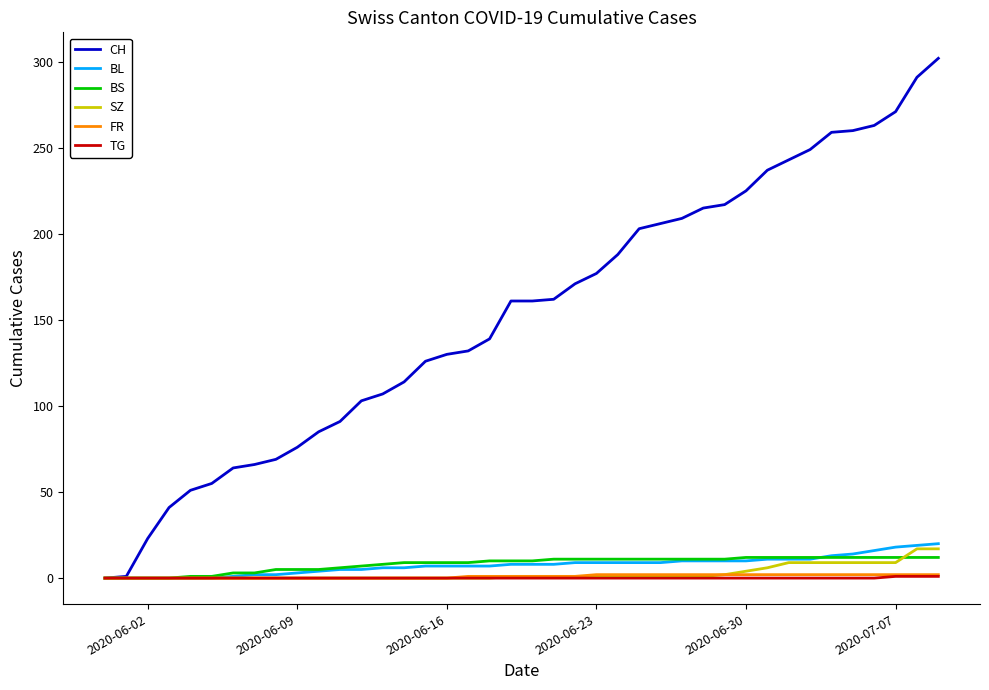

Which series has the largest total across all categories?

CH